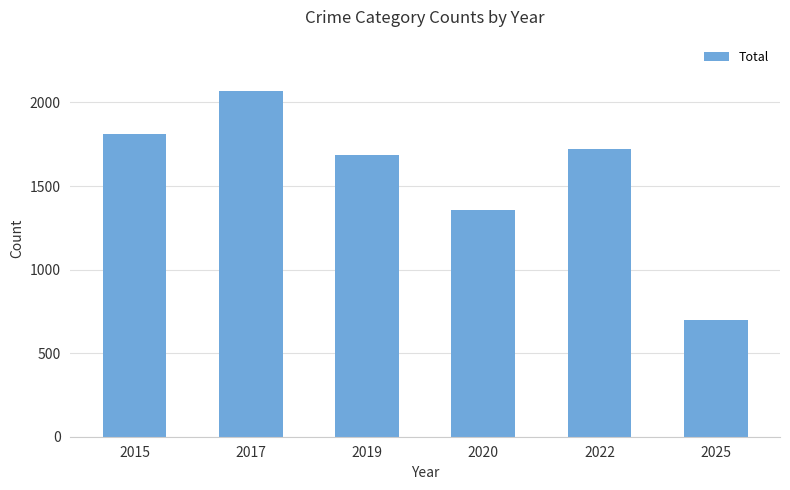

Count the number of categories in the chart.

6